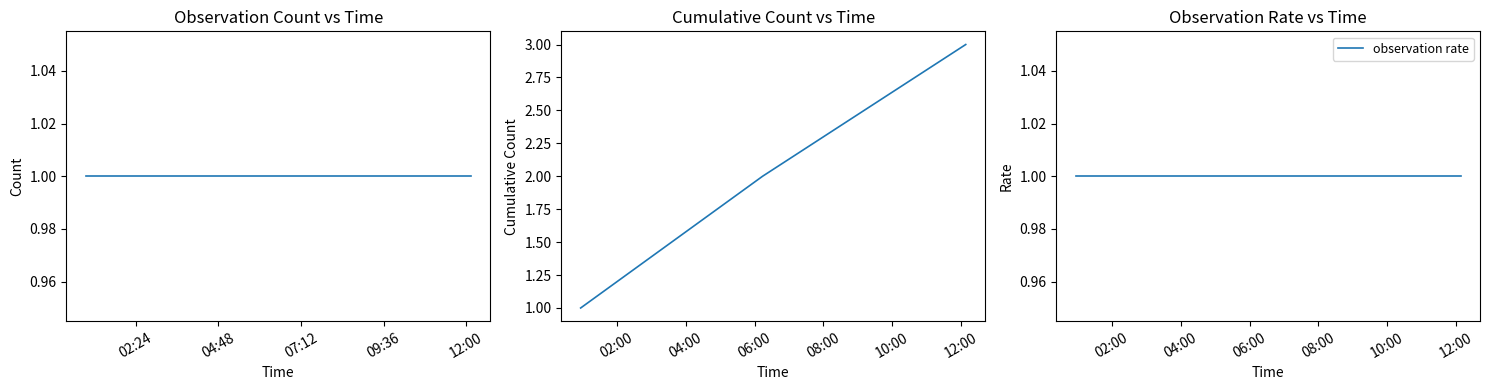

What is the value of the count point at the 2nd from the left?

1